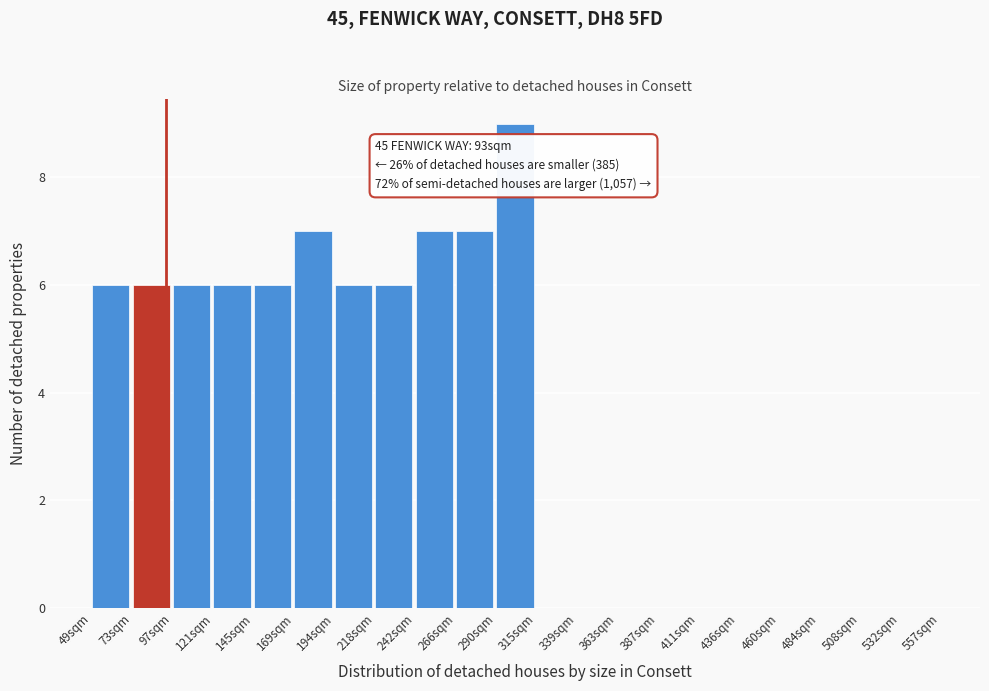

Which range on the x-axis has the tallest bar?

290 to 315